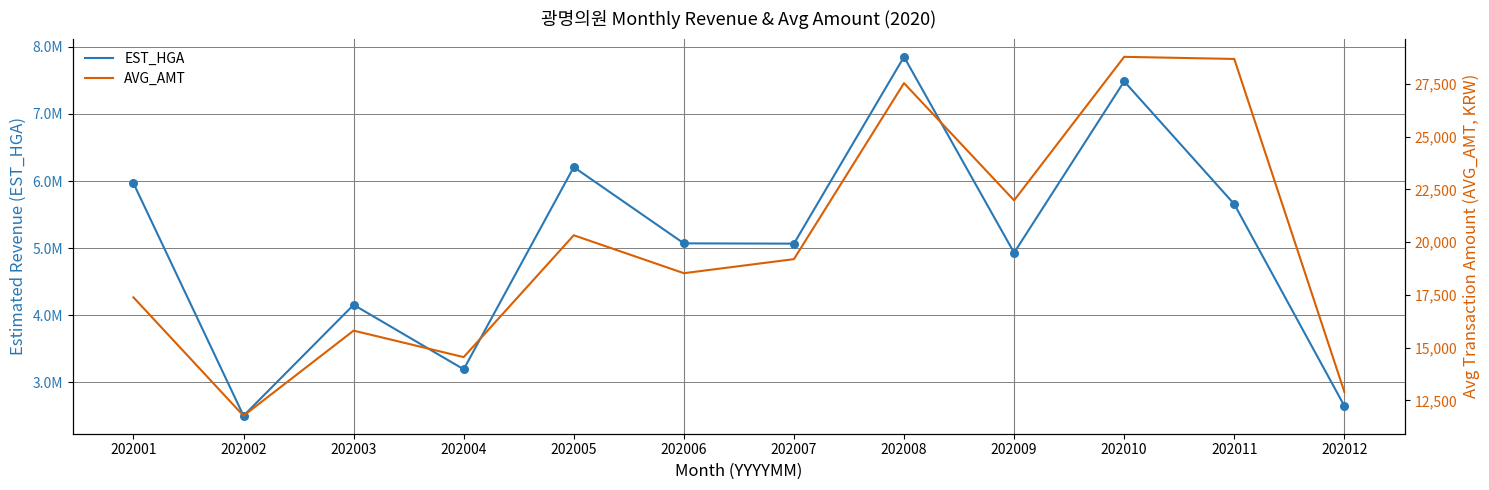

Which series has the largest total across all categories?

EST_HGA